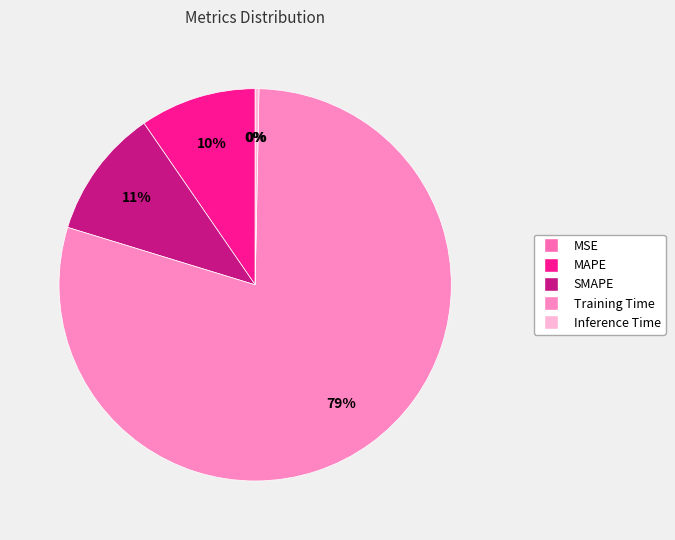

Between Training Time and MAPE, which is larger?

Training Time